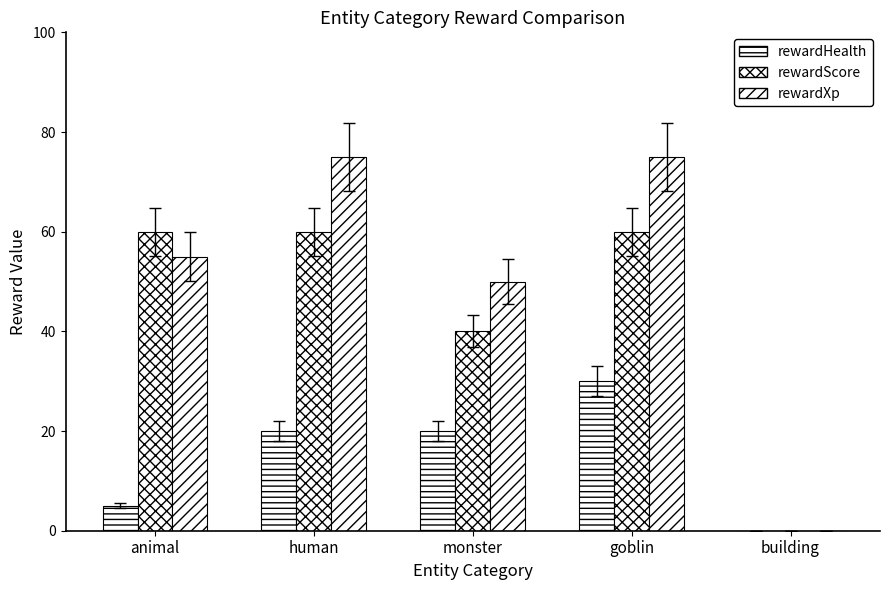

Rank the categories by rewardXp value from highest to lowest.

human, goblin, animal, monster, building